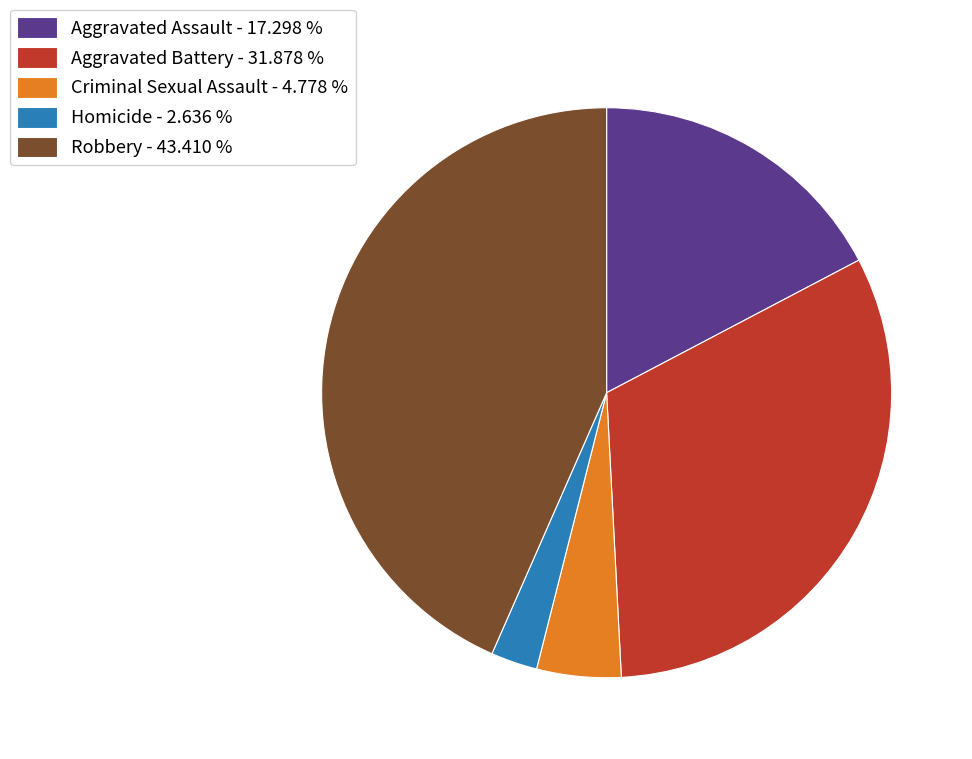

What is the ratio of the value at Aggravated Battery - 31.878 % to the value at Homicide - 2.636 %?

12.1